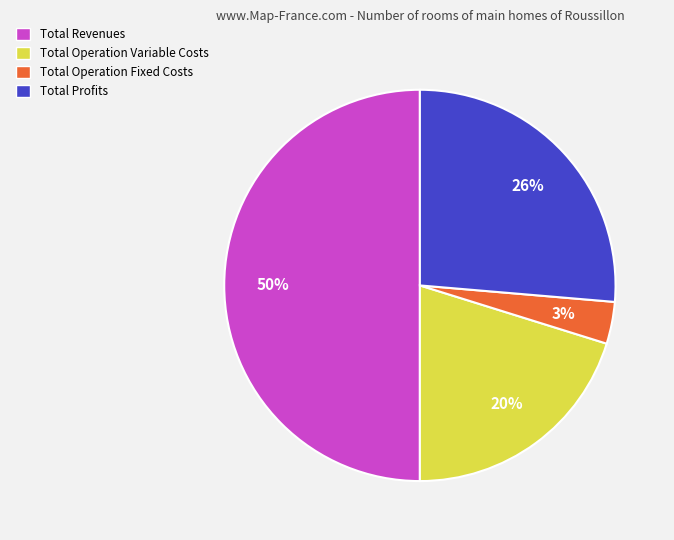

Which has a higher value, Total Operation Fixed Costs or Total Profits?

Total Profits